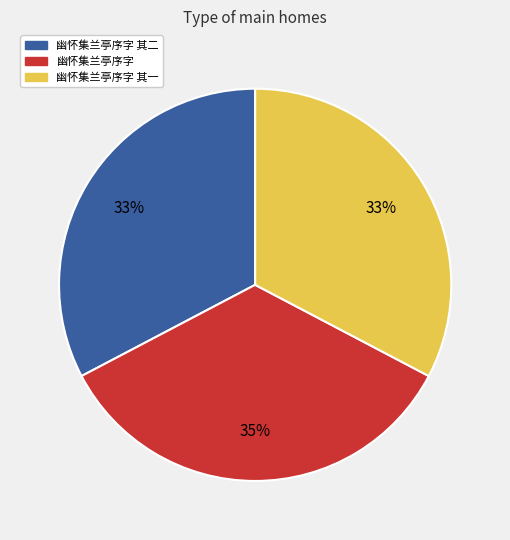

Is there a majority slice in this chart?

No